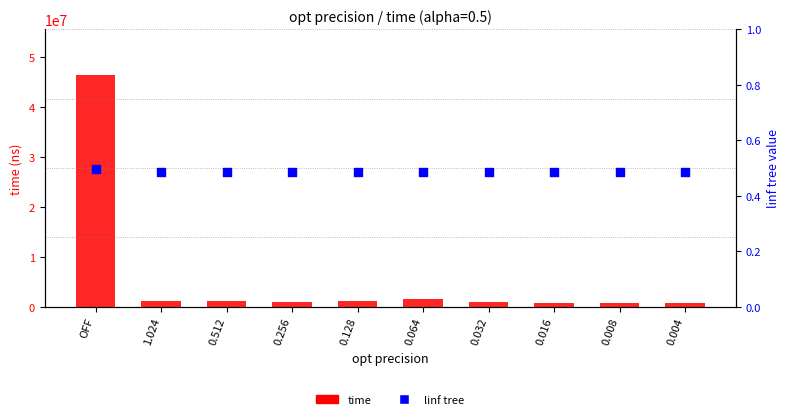

Which series has the largest Y range (max minus min)?

time